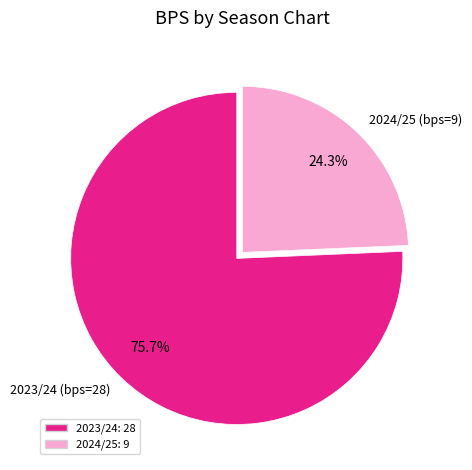

Which has a higher value, 2024/25 (bps=9) or 2023/24 (bps=28)?

2023/24 (bps=28)